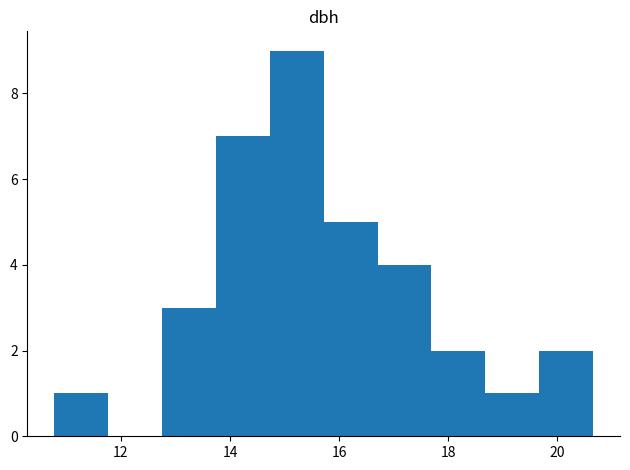

How tall is the bar that spans 15.8 to 16.8 on the x-axis? Neither the bar edges nor the heights are printed on the chart, so give them approximately, as read against the axes.

5